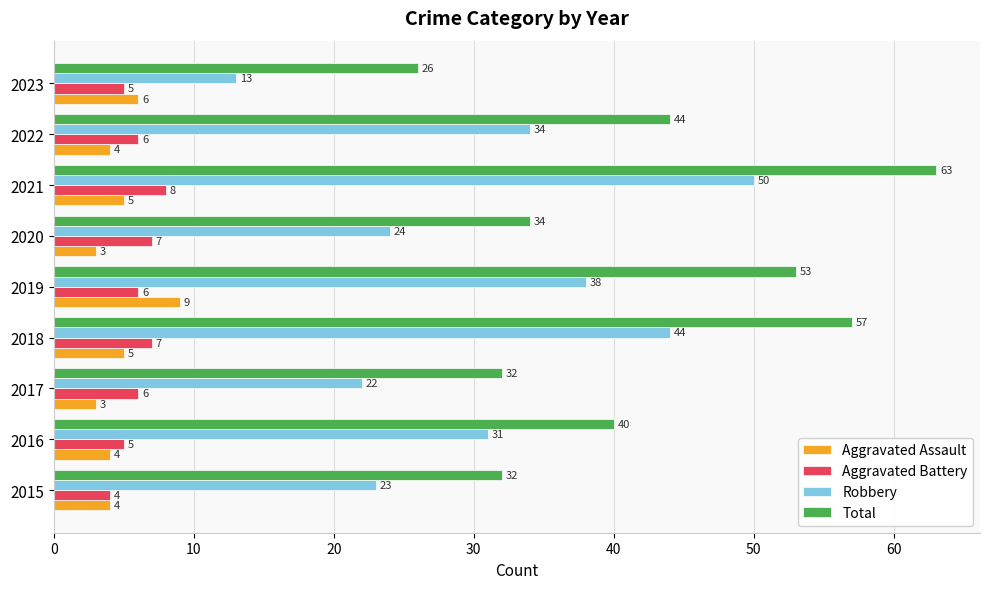

At how many categories does at least one series exceed 43?

4